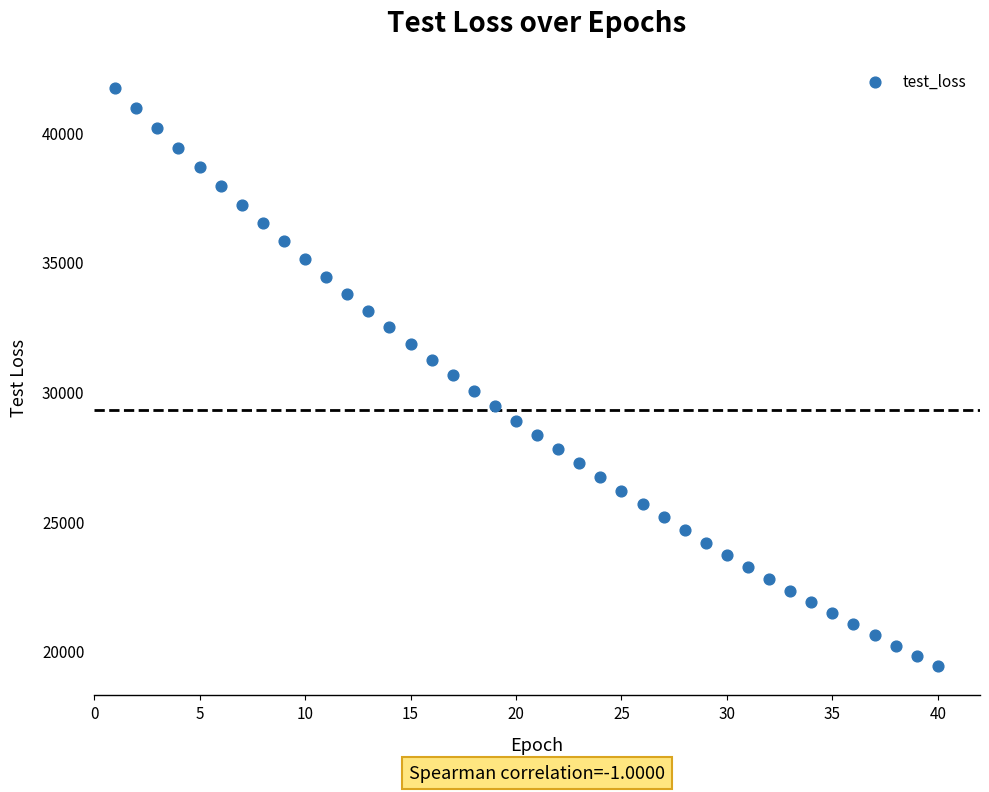

What is the range of Y values (max minus min)?

22306.9